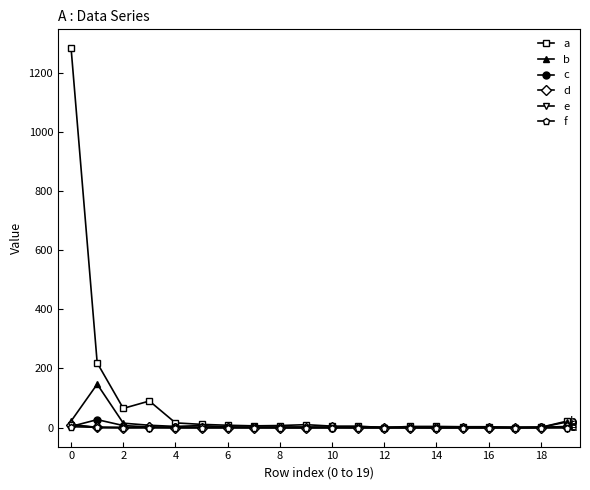

Which series has the widest spread of values?

a